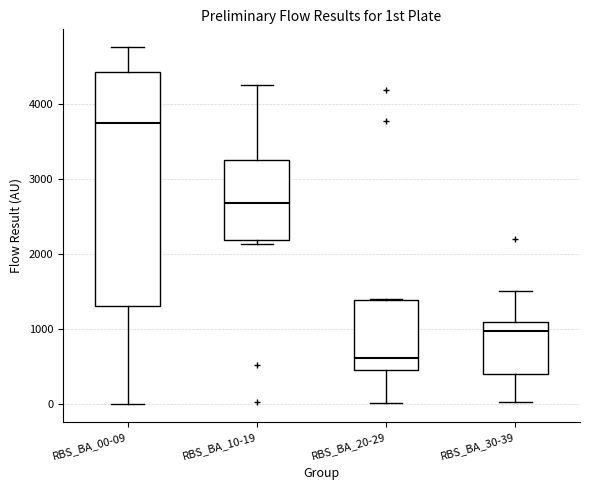

Reading left to right, read every box against the y-axis: the position of its median line, the range the box covers, and the ends of its whiskers. The values are not printed on the chart, so give them approximately, as read against the axis.

RBS_BA_00-09: median 3800, box 1300 to 4400, whiskers 0 to 4800
RBS_BA_10-19: median 2700, box 2200 to 3300, whiskers 2100 to 4300
RBS_BA_20-29: median 600, box 500 to 1400, whiskers 0 to 1400
RBS_BA_30-39: median 1000, box 400 to 1100, whiskers 0 to 1500